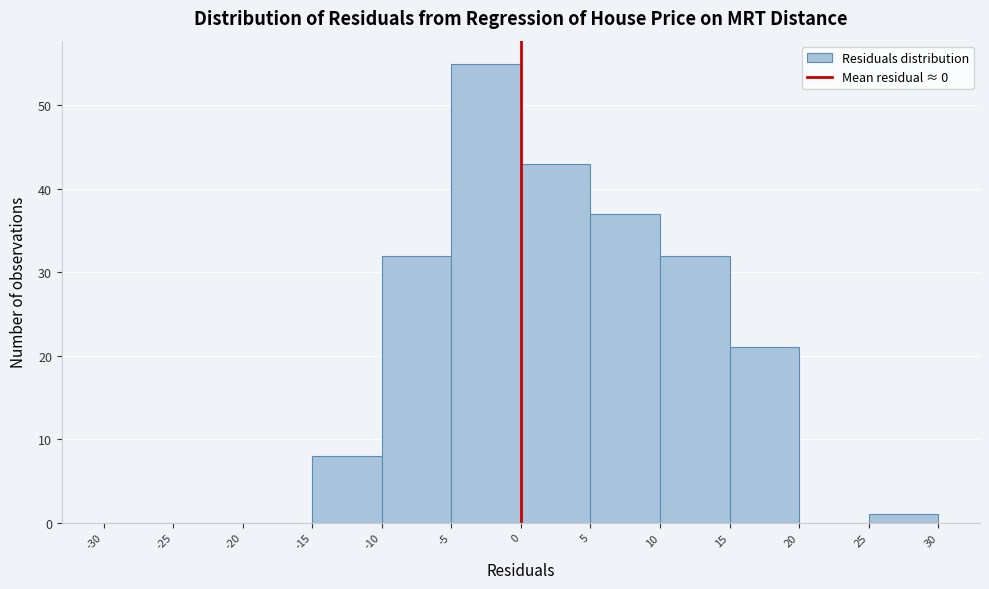

How tall is the bar that spans 5 to 10 on the x-axis? The values are not printed on the chart, so give them approximately, as read against the axis.

37